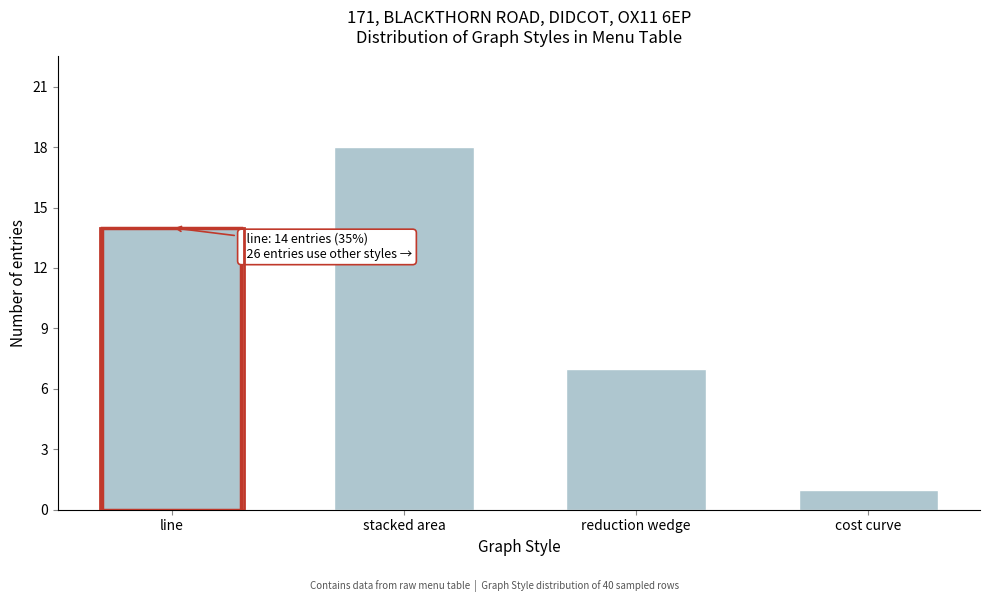

Reading left to right, list all the values displayed in this chart.

line=14	stacked area=18	reduction wedge=7	cost curve=1